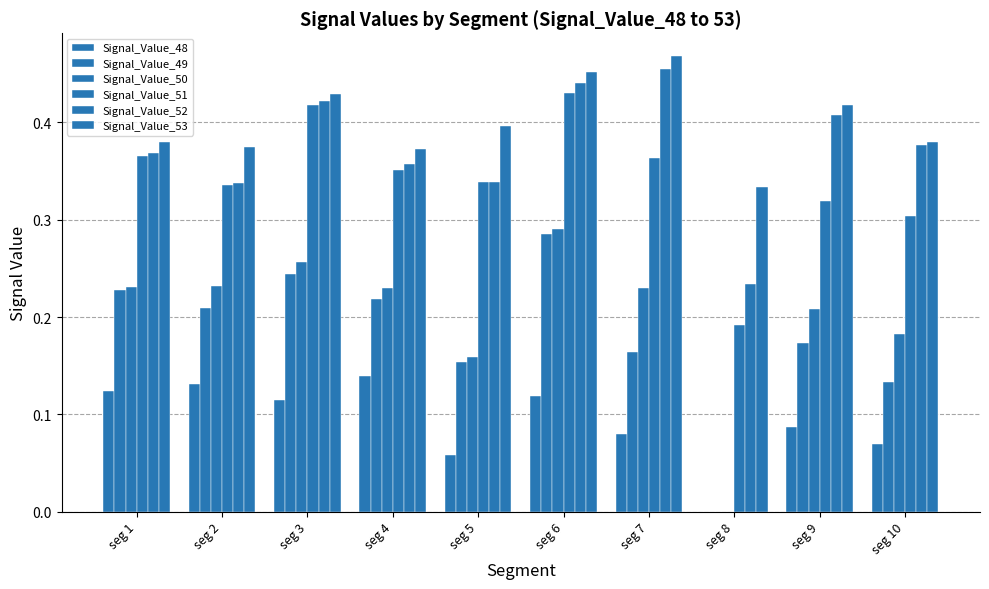

How many values in Signal_Value_48 are above zero?

9